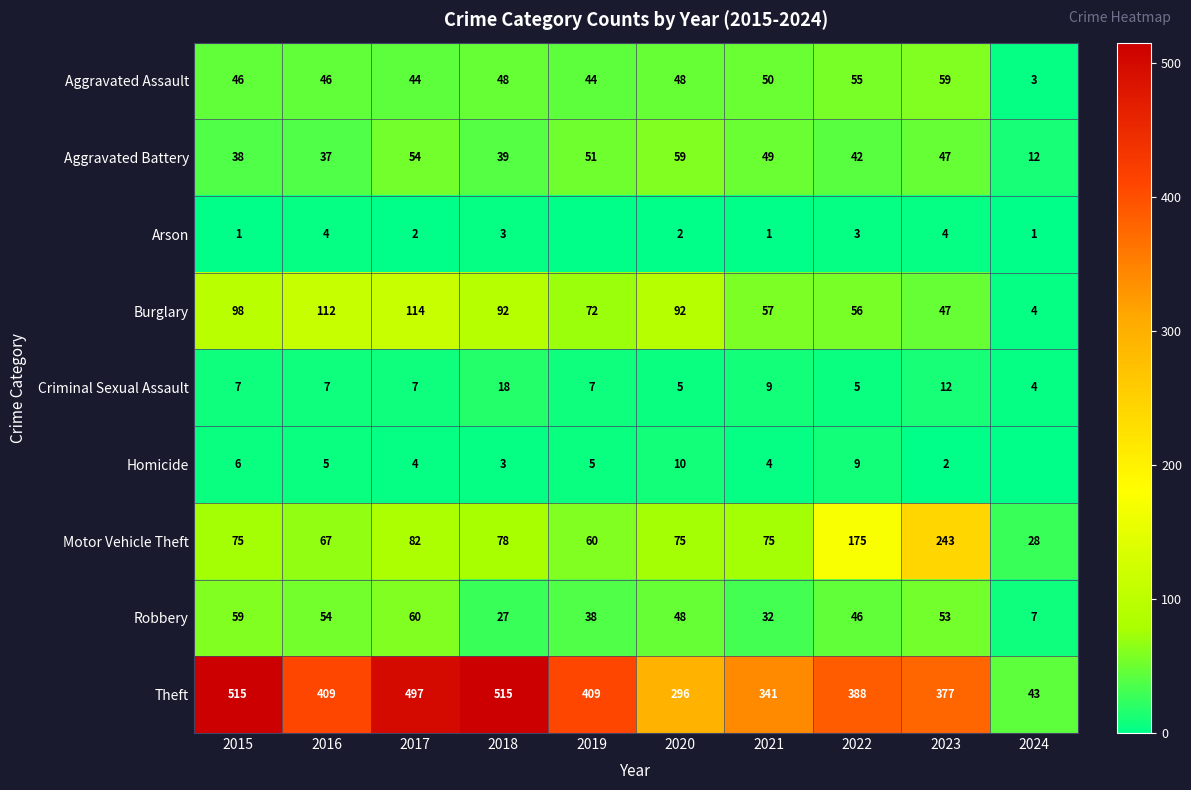

Where does the Burglary series first go above 92?

2015